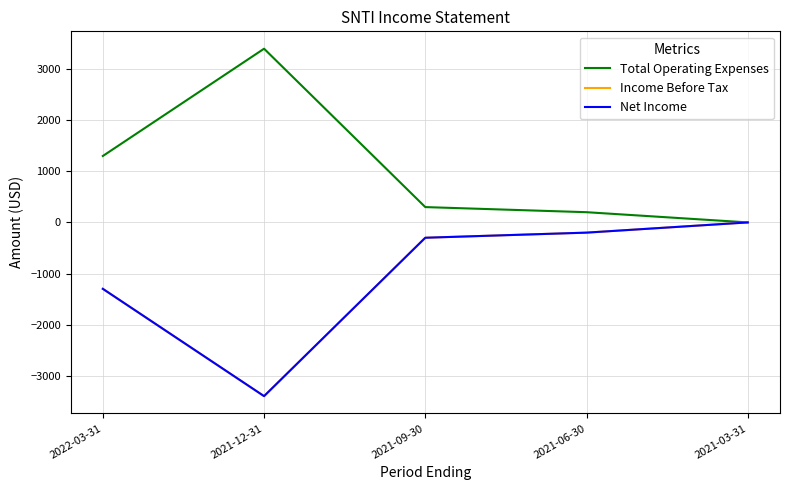

At which category does Income Before Tax reach its first local valley?

2021-12-31